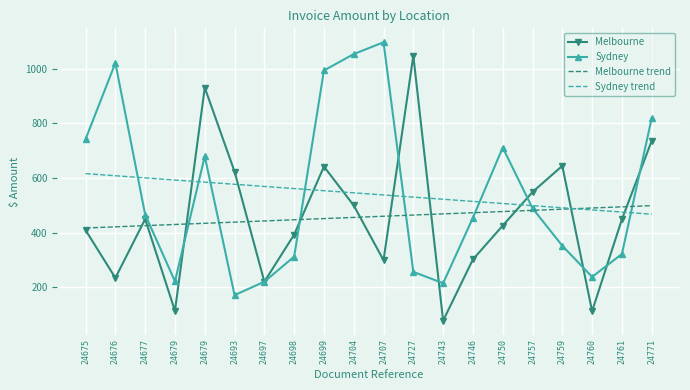

True or false: Melbourne trend and Sydney trend intersect in this chart.

True